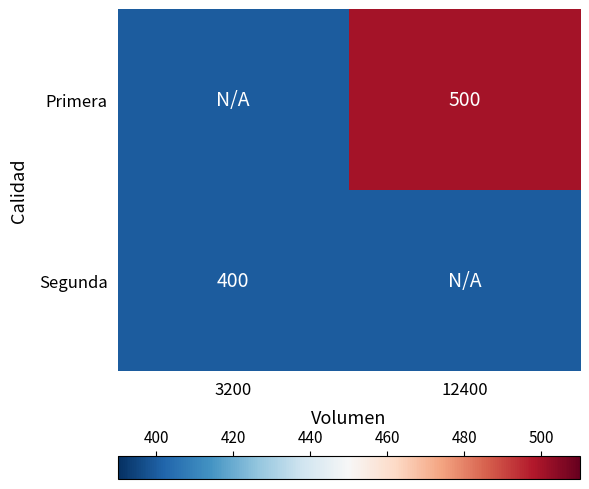

The Primera series shows 142 at 12400. True or false?

False